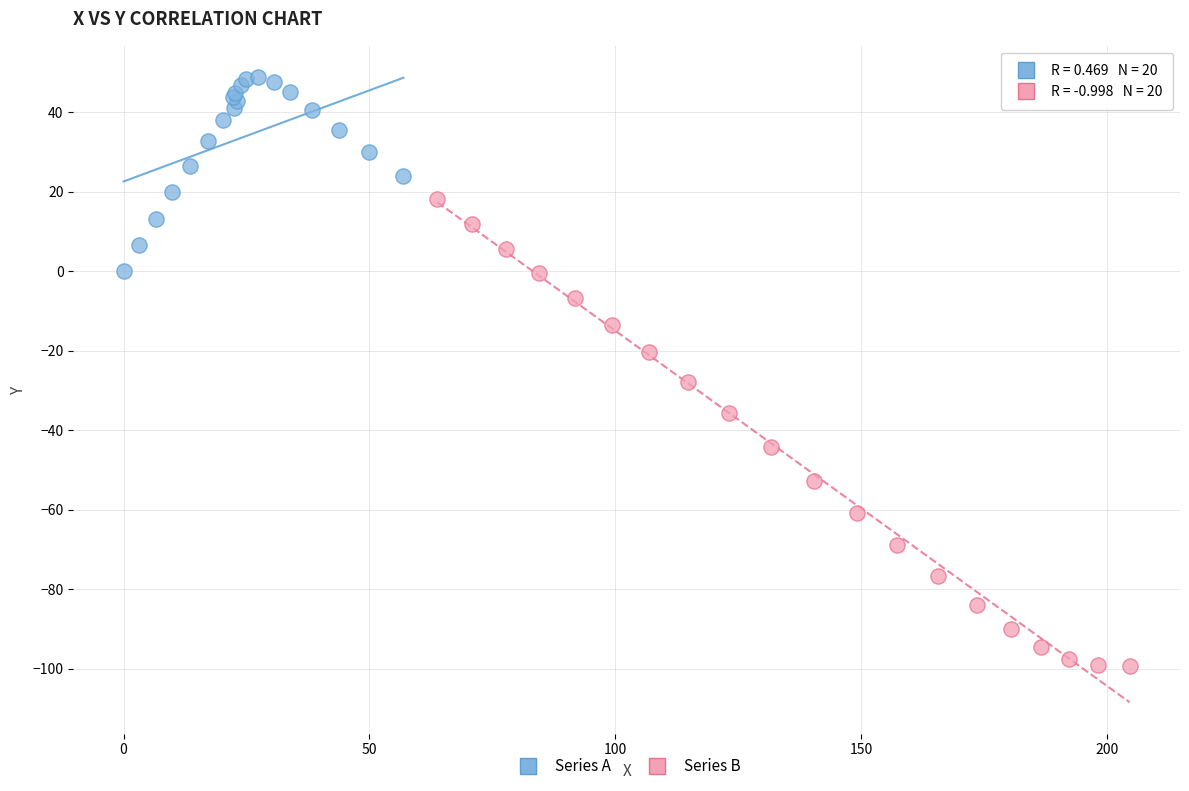

Which series reaches the maximum Y coordinate?

Series A